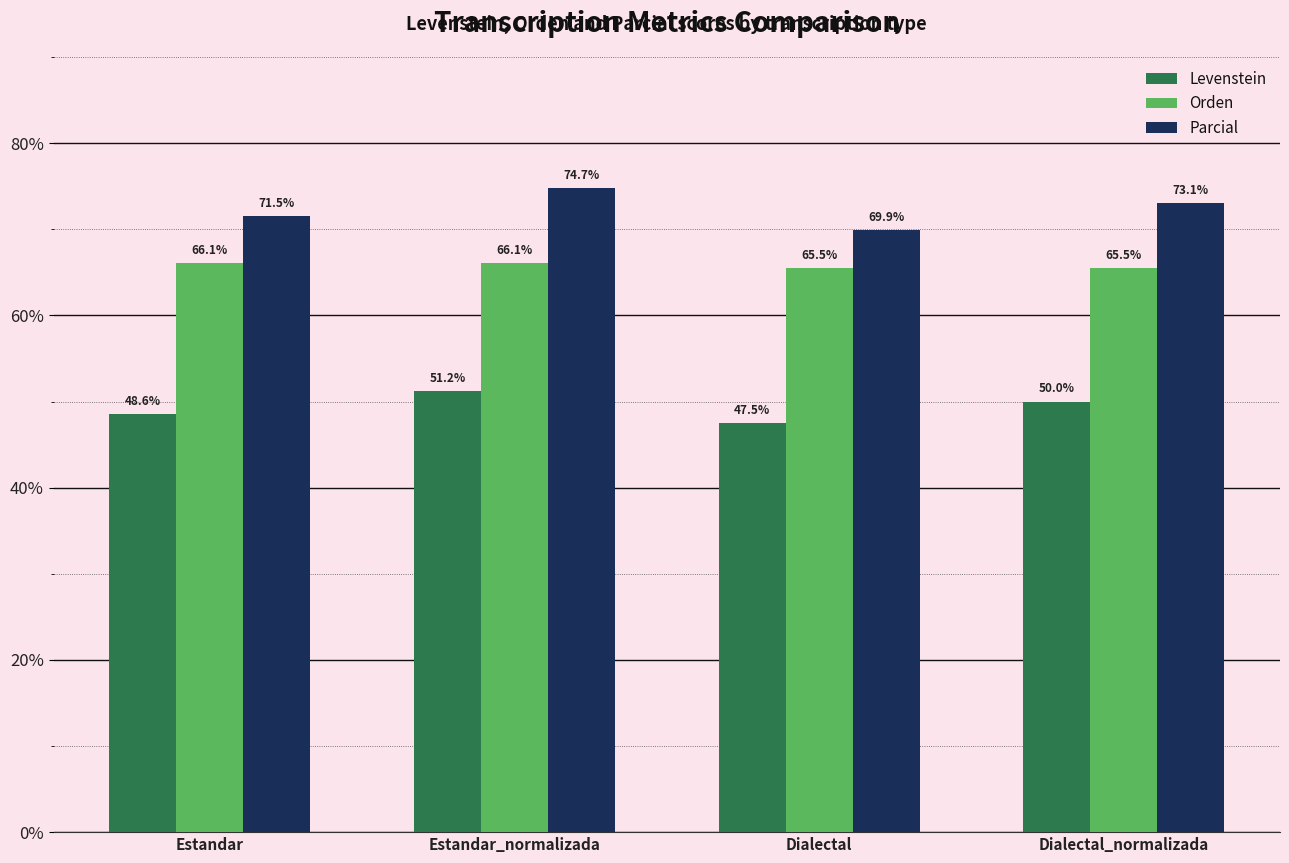

Rank the series by their average value, from lowest to highest.

Levenstein, Orden, Parcial